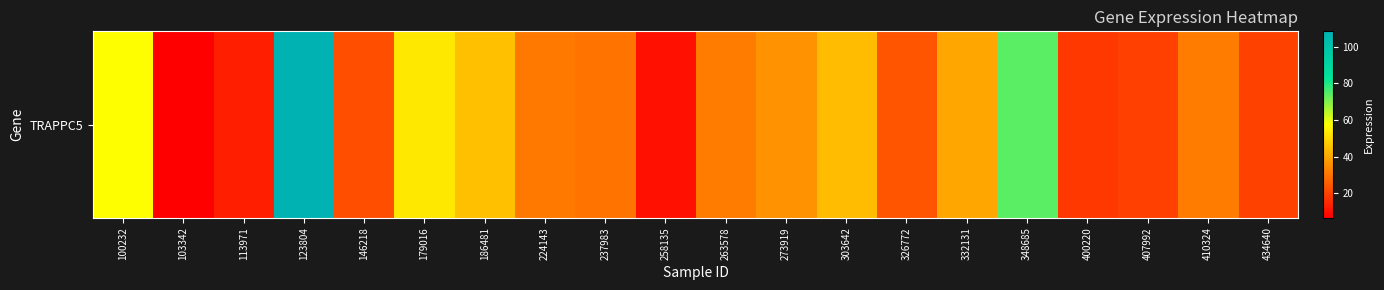

What is the average value?

35.8